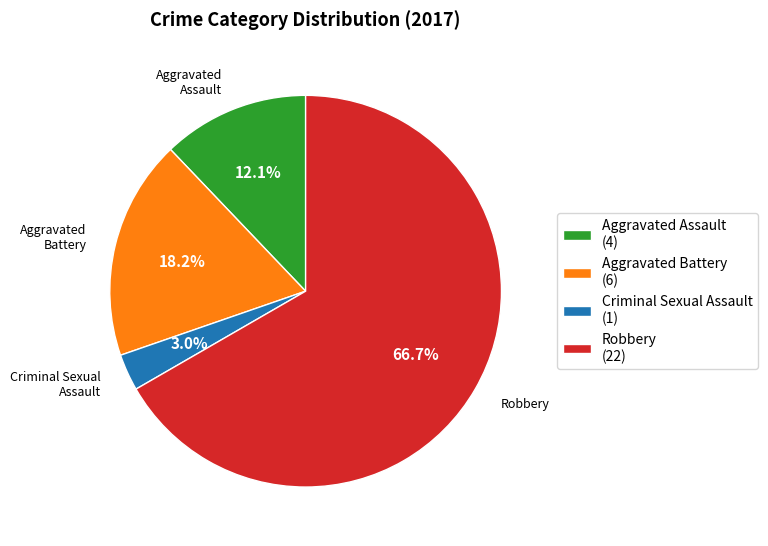

Is it true that Robbery is 67% of the pie?

True